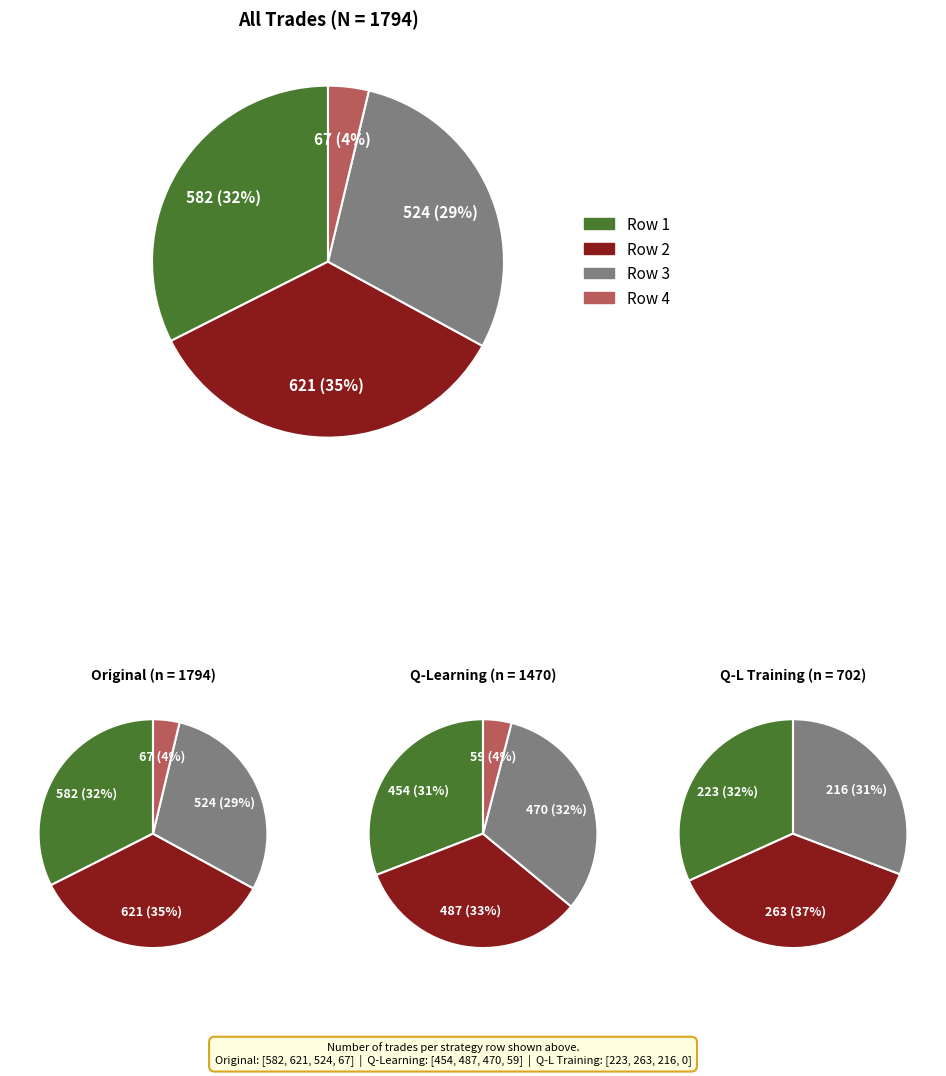

Which category has the biggest portion of the pie?

621